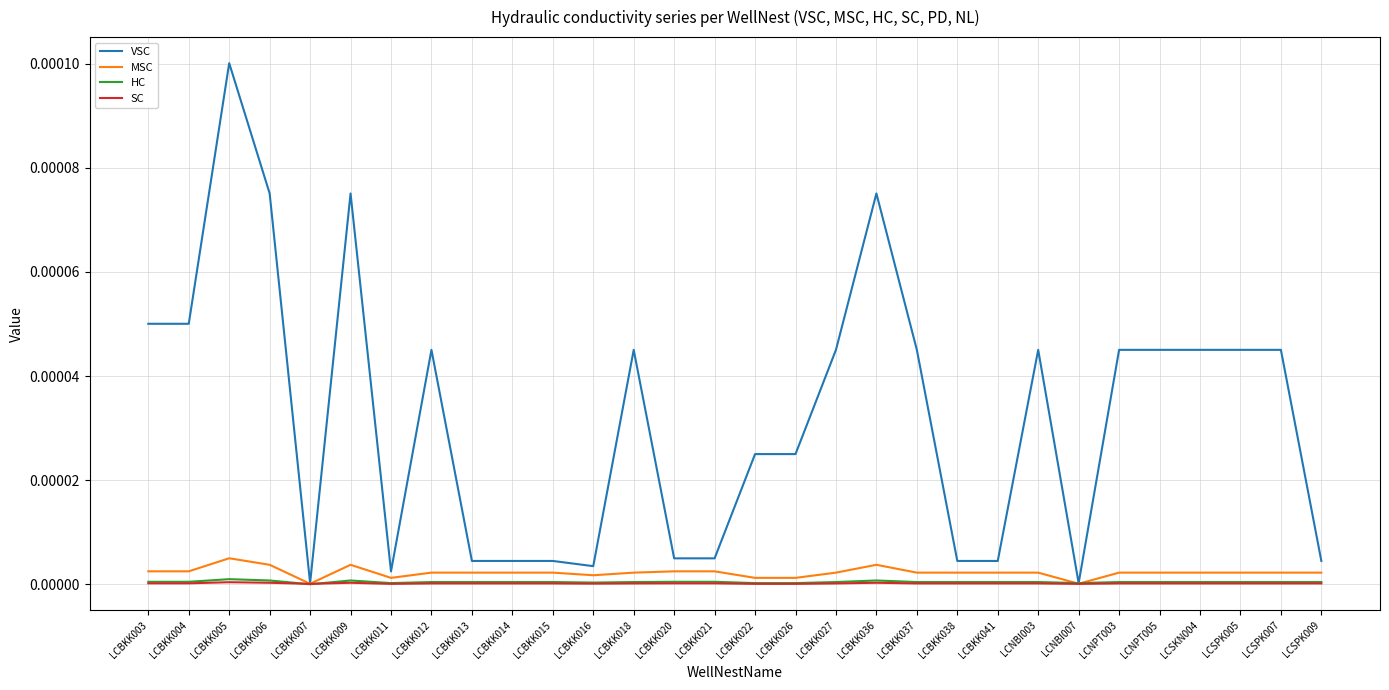

True or false: VSC has a value of 0.0 at LCBKK005.

True